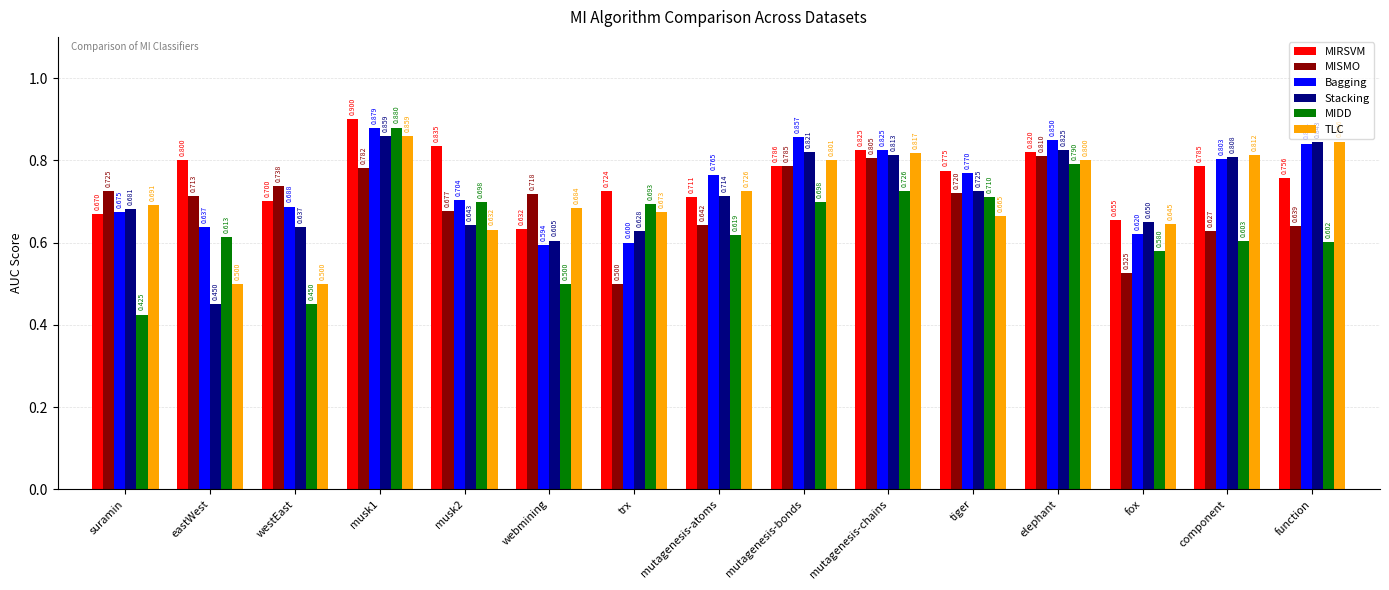

What is the total value across all series at fox?

3.7